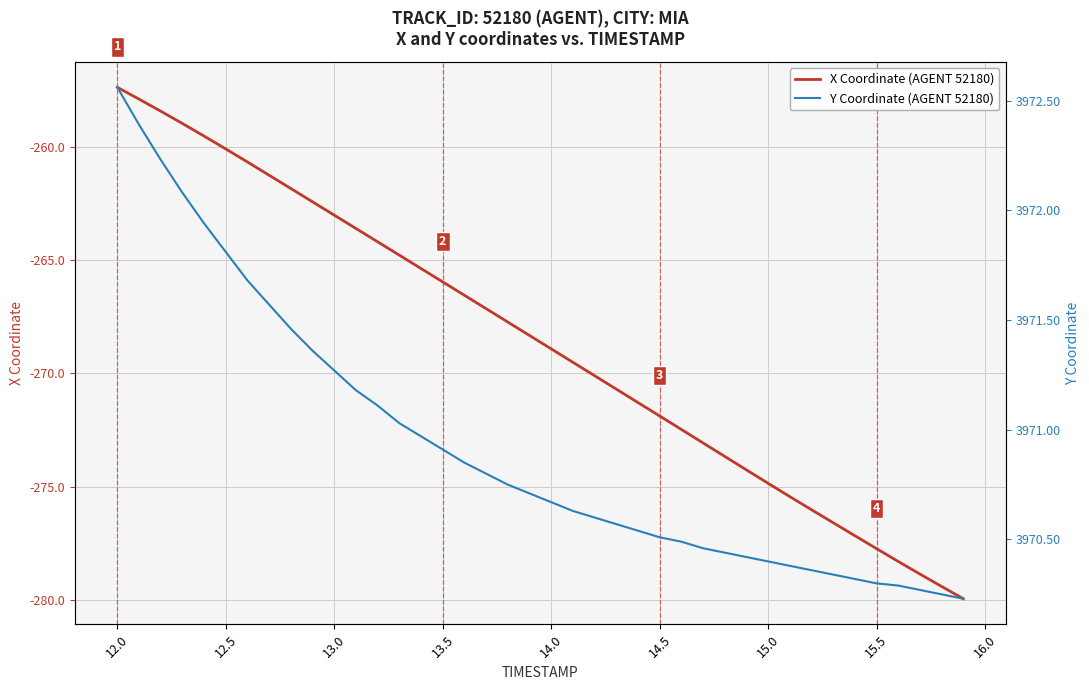

Where does the X Coordinate (AGENT 52180) series first go above -268?

12.0